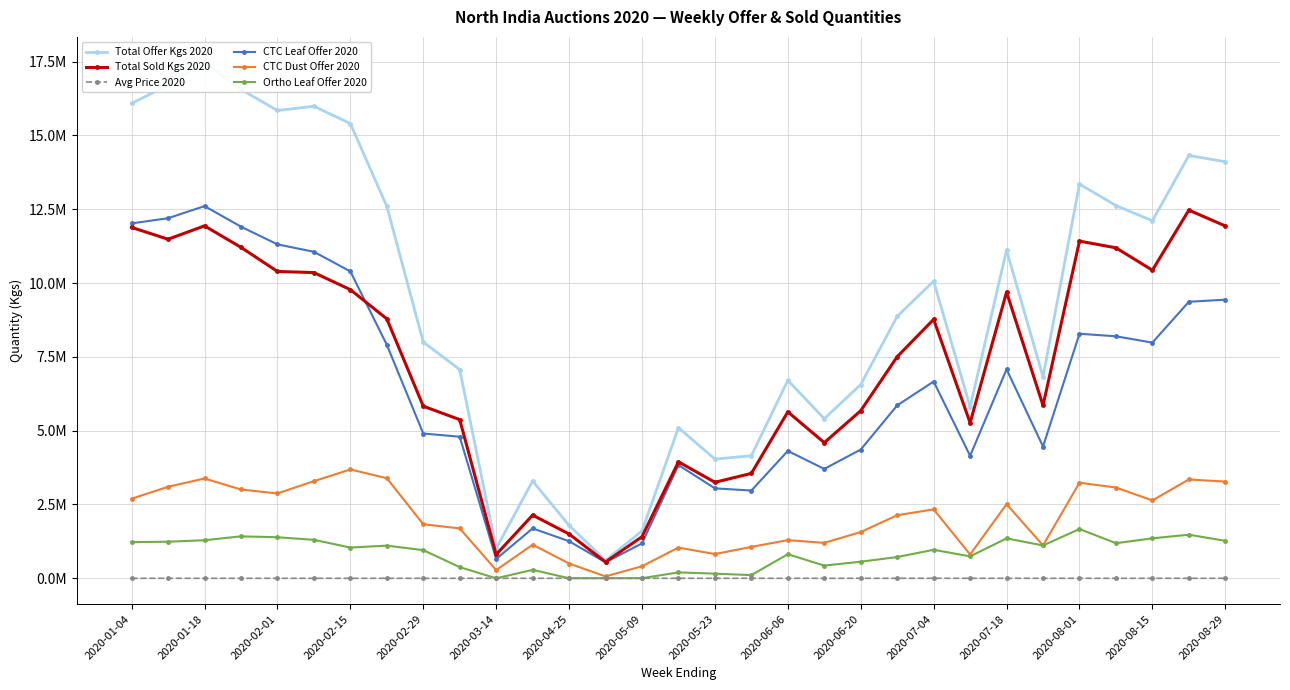

What is the difference between the maximum and minimum values in the Avg Price 2020 series?

195.6